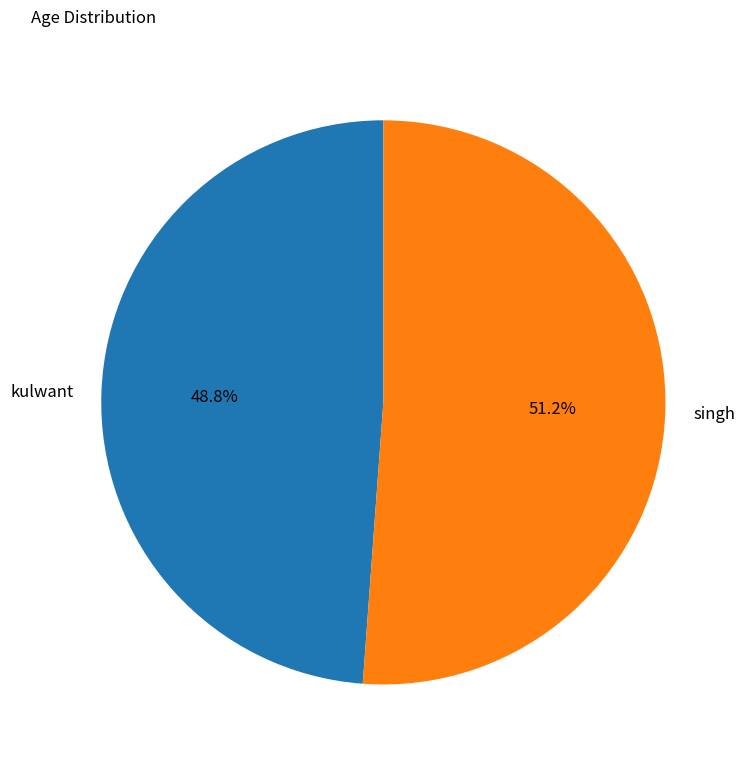

To the nearest percent, what is the average slice percentage?

50%